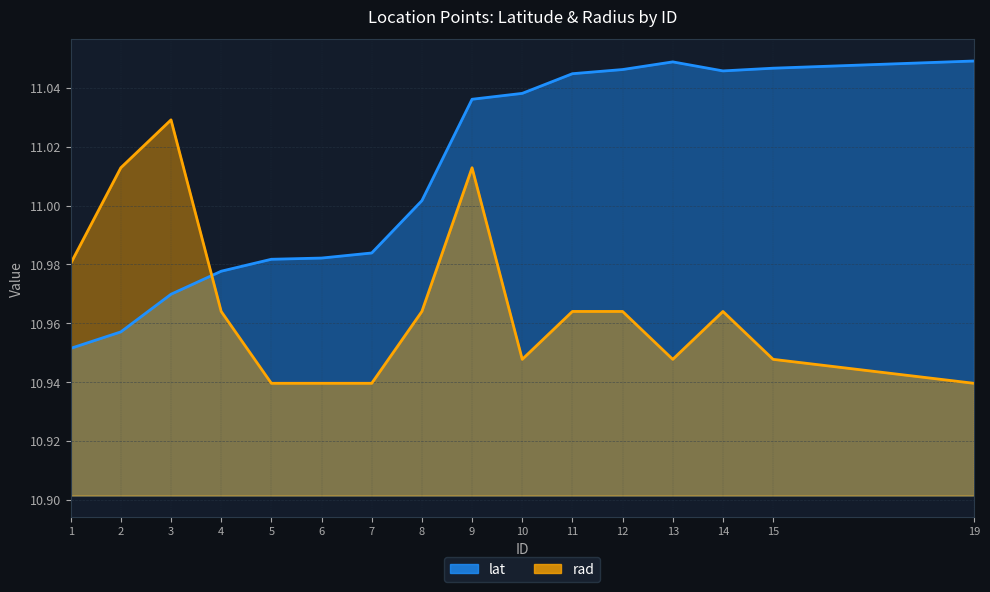

Between 11 and 13, which series saw the biggest shift?

rad